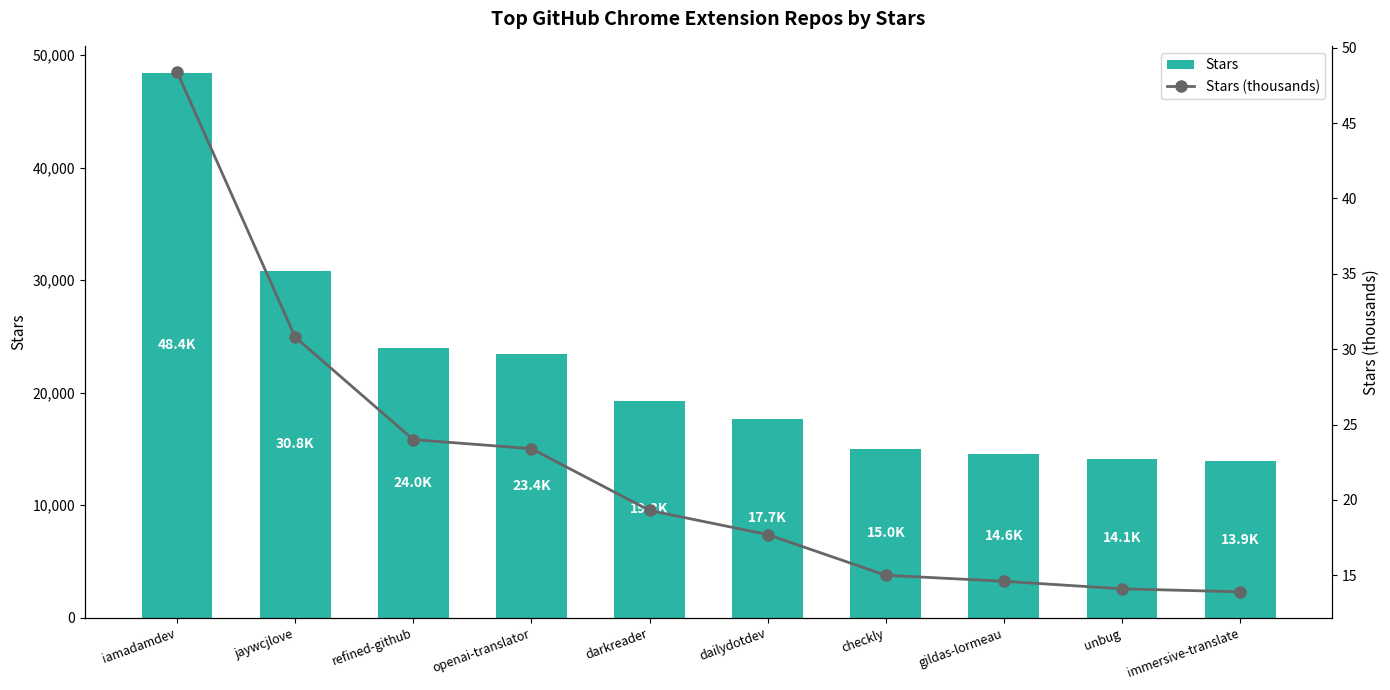

How many data points in Stars (thousands) are less than 19?

5